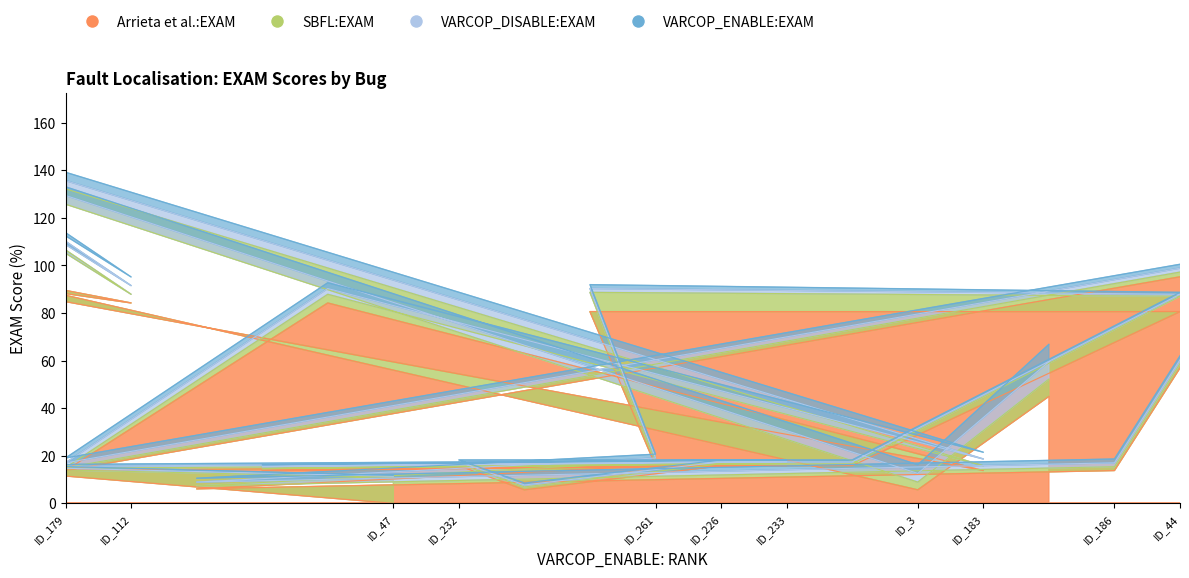

What is the lowest value of the SBFL:EXAM series?

0.8